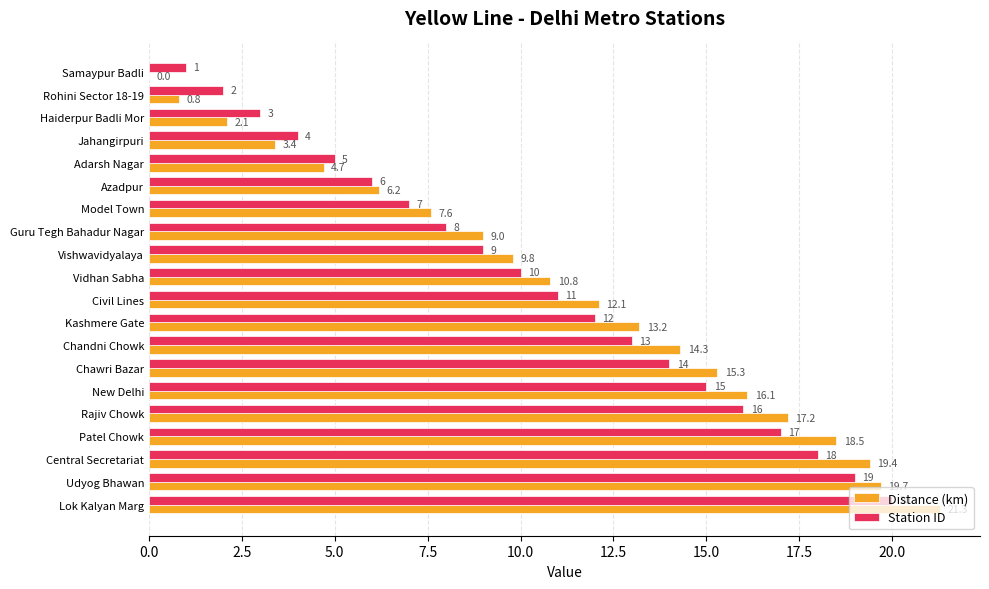

Where is Station ID nearest to the value 10?

Vidhan Sabha